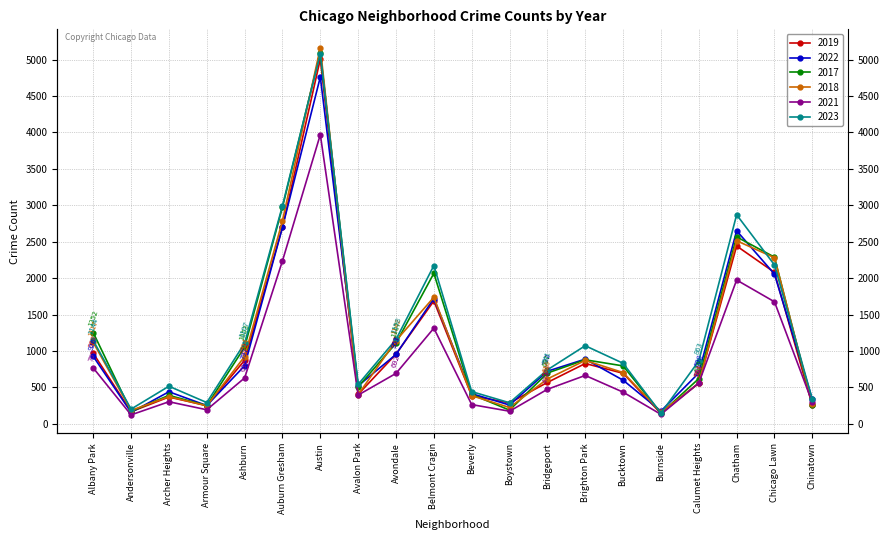

What are all the series names shown in the legend?

2019, 2022, 2017, 2018, 2021, 2023